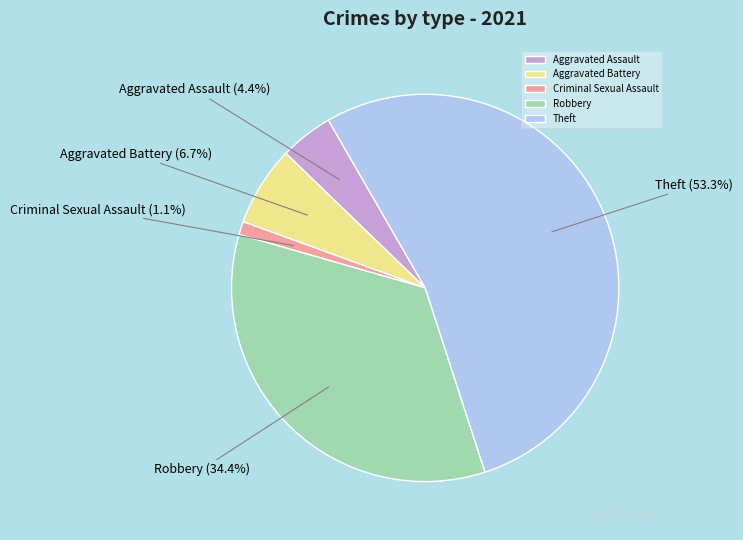

To the nearest percent, what is the average slice percentage?

20%